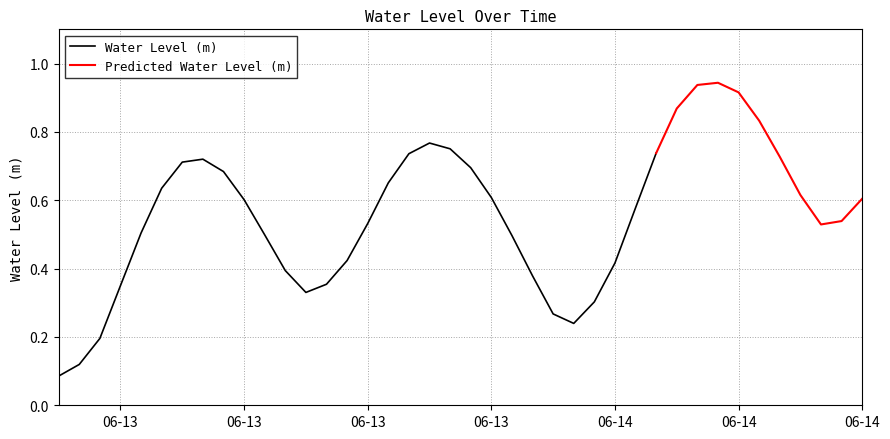

What is the minimum value shown in the chart?

0.1